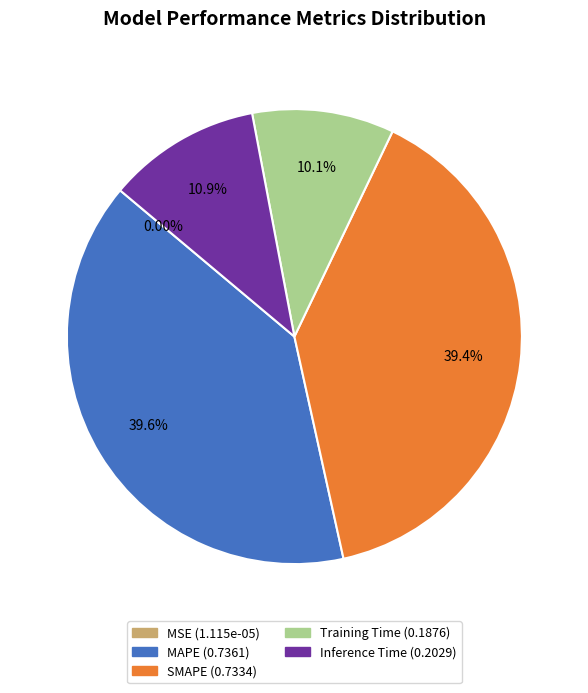

Do Inference Time and Training Time together represent more than half of the pie?

No